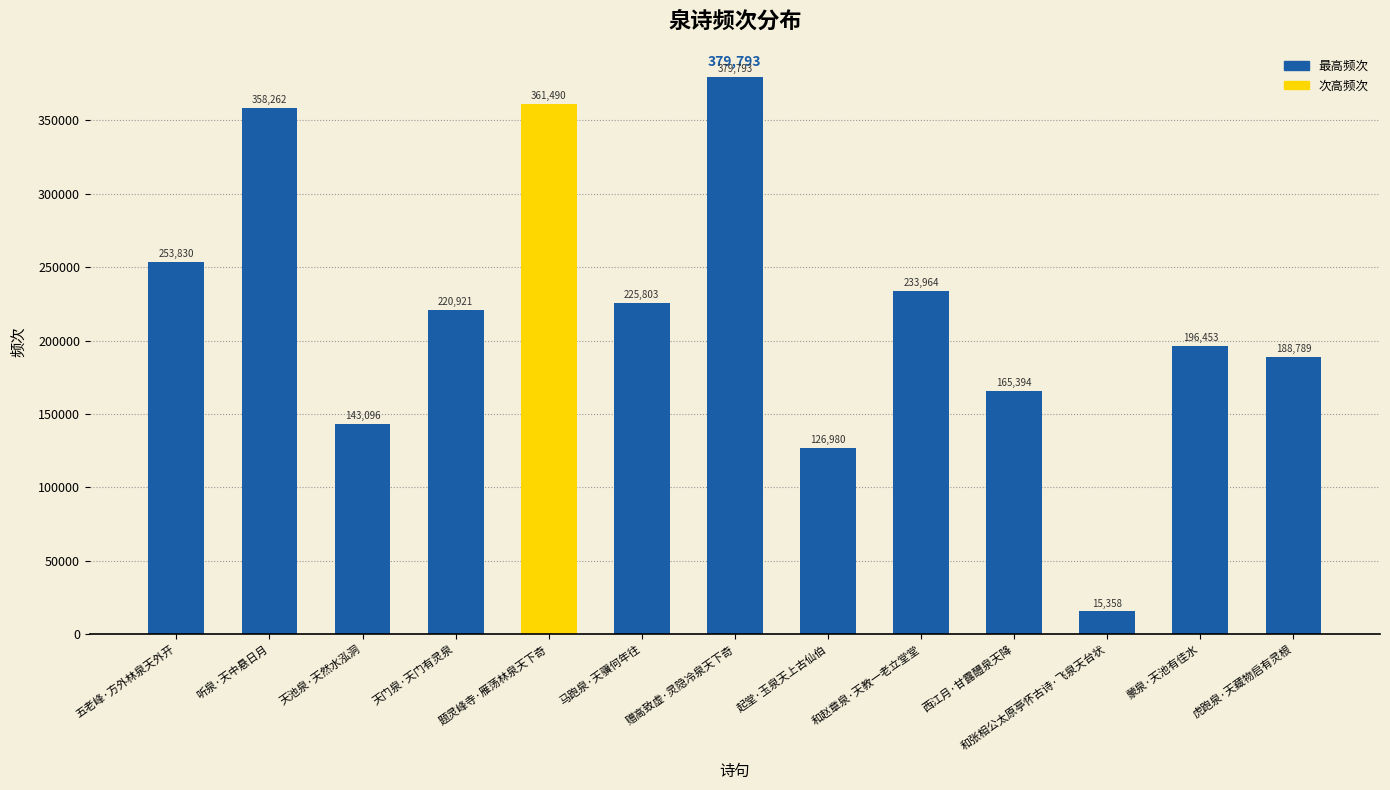

Which has a higher value, 天门泉·天门有灵泉 or 马跑泉·天骥何年往?

马跑泉·天骥何年往